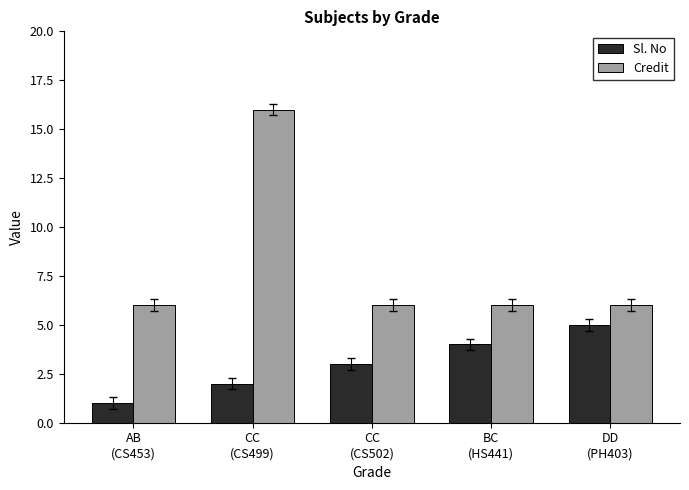

What is the label of the 2nd bar from the left?

CC
(CS499)